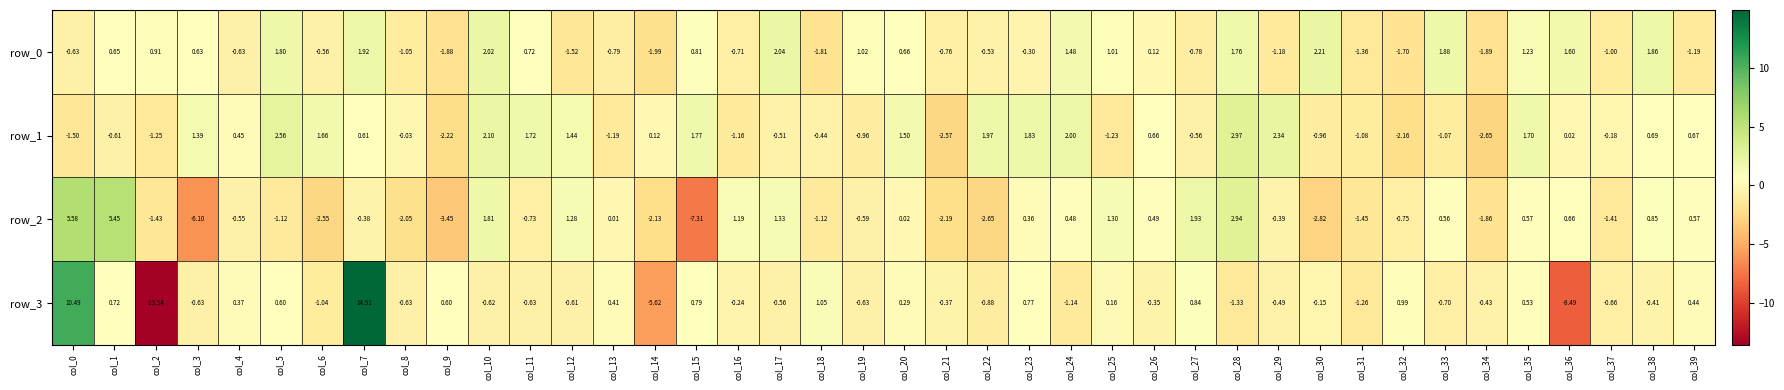

The row_0 series shows -1.2 at col_34. True or false?

False